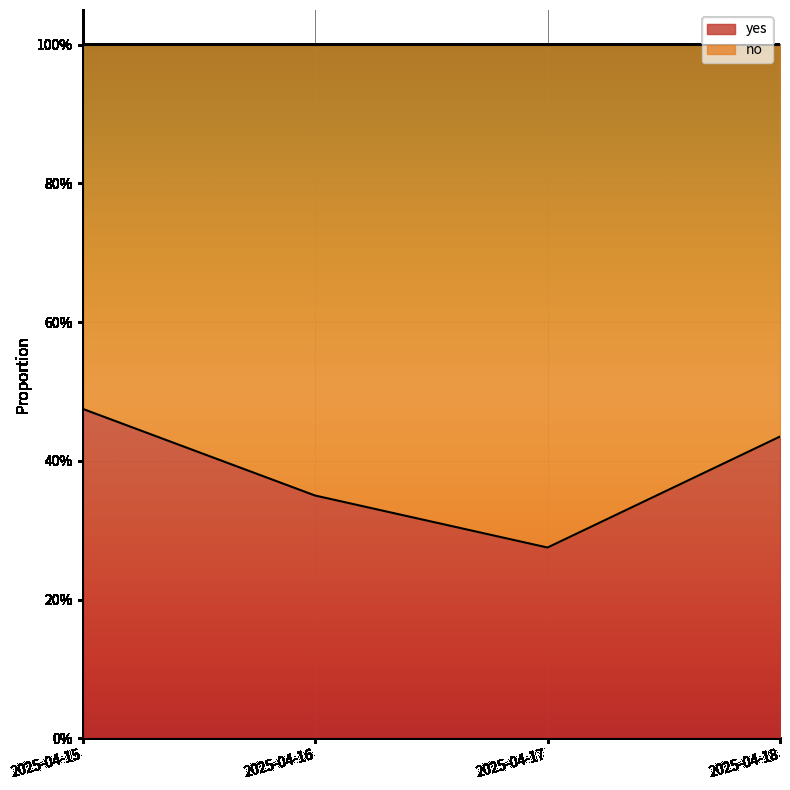

What is the change in value from 2025-04-16 to 2025-04-18?

+0.1